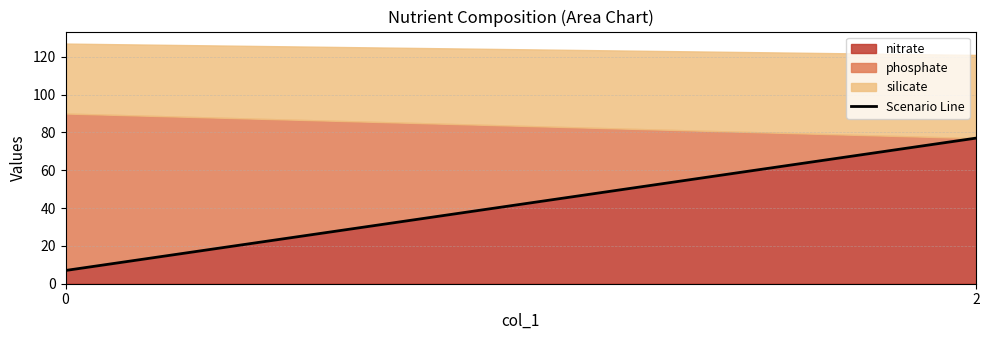

How many lines are shown in the chart?

3